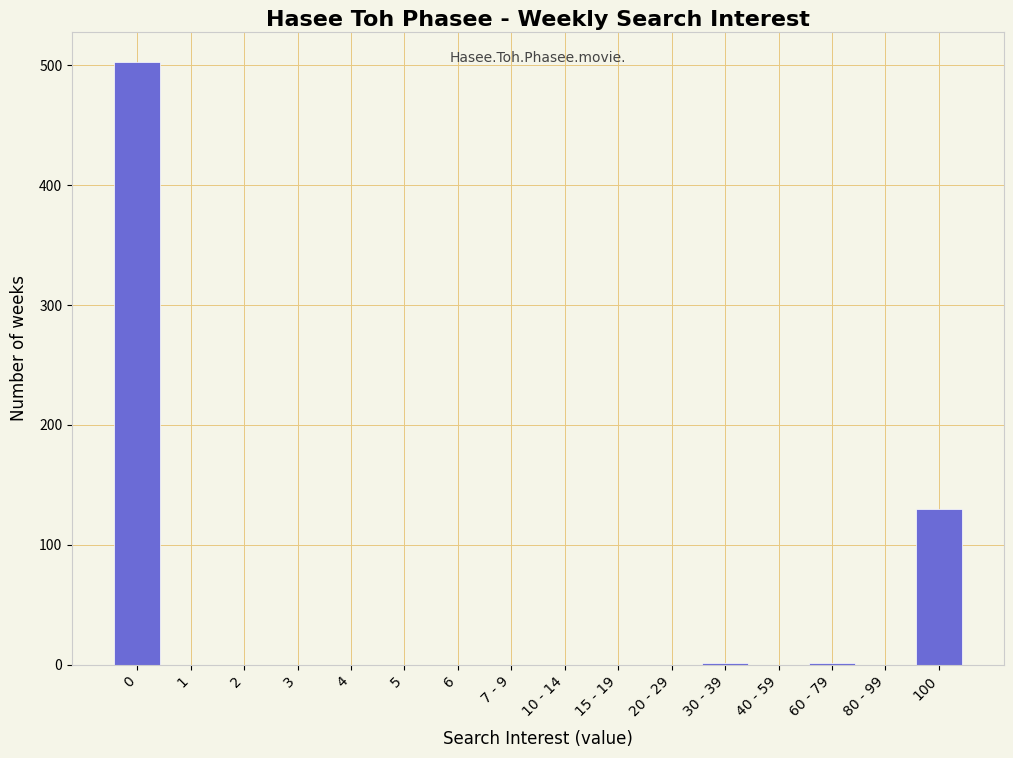

At which label is the value closest to 251?

100